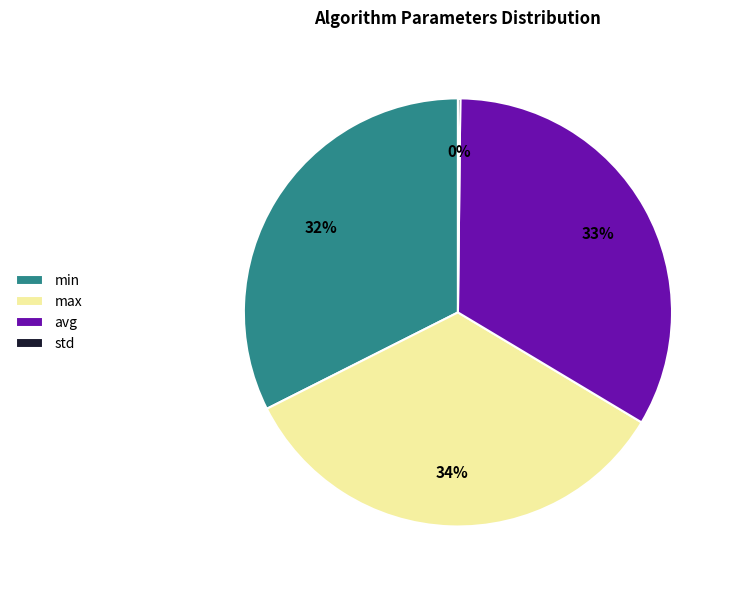

The min slice represents 38% of the pie. True or false?

False